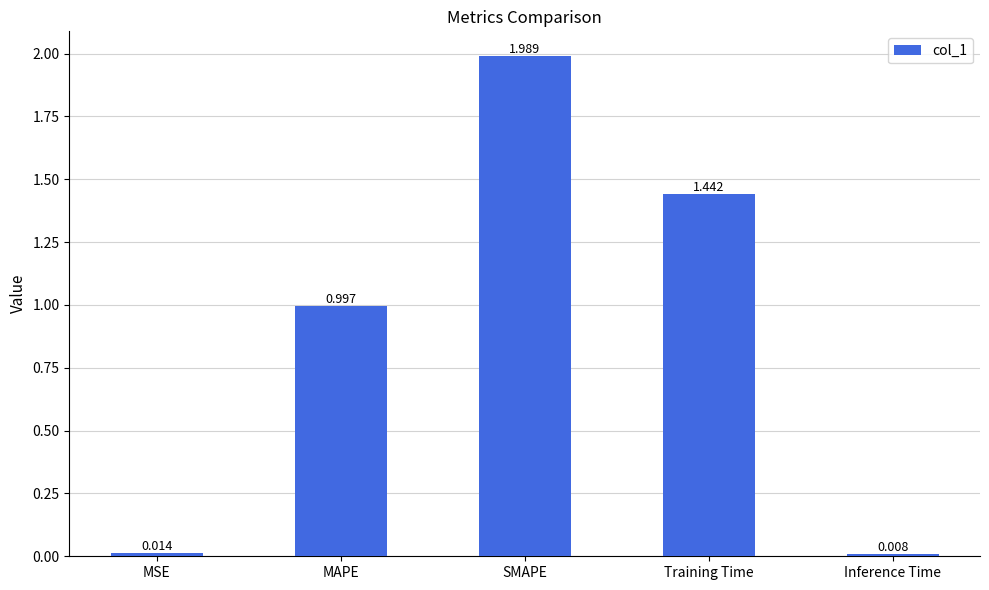

Rank the categories by value from lowest to highest.

Inference Time, MSE, MAPE, Training Time, SMAPE